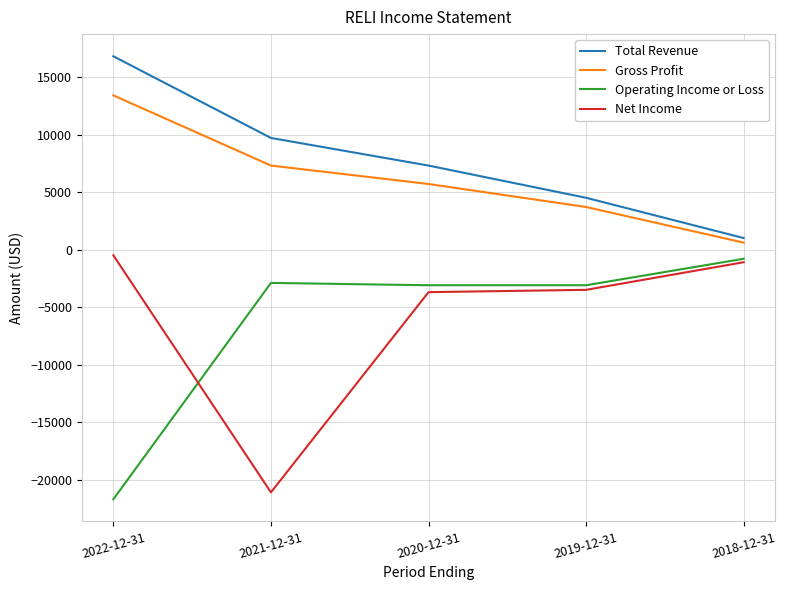

Reading left to right, list all the values displayed in this chart.

Total Revenue: 2022-12-31=16800	2021-12-31=9700	2020-12-31=7300	2019-12-31=4500	2018-12-31=1000
Gross Profit: 2022-12-31=13400	2021-12-31=7300	2020-12-31=5700	2019-12-31=3700	2018-12-31=600
Operating Income or Loss: 2022-12-31=-21700	2021-12-31=-2900	2020-12-31=-3100	2019-12-31=-3100	2018-12-31=-800
Net Income: 2022-12-31=-500	2021-12-31=-21100	2020-12-31=-3700	2019-12-31=-3500	2018-12-31=-1100